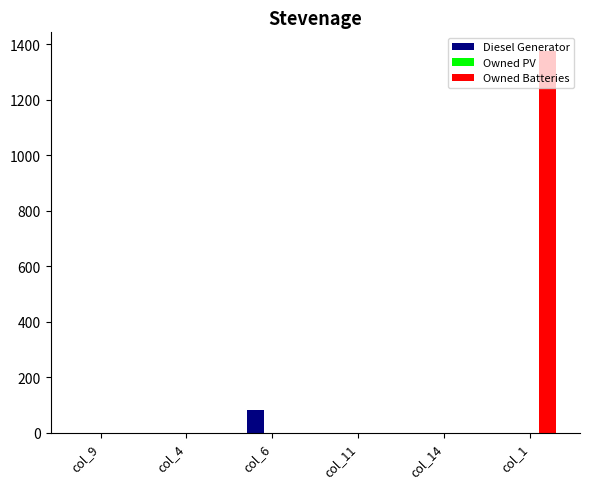

The value of Owned Batteries at col_14 is 0. True or false?

True